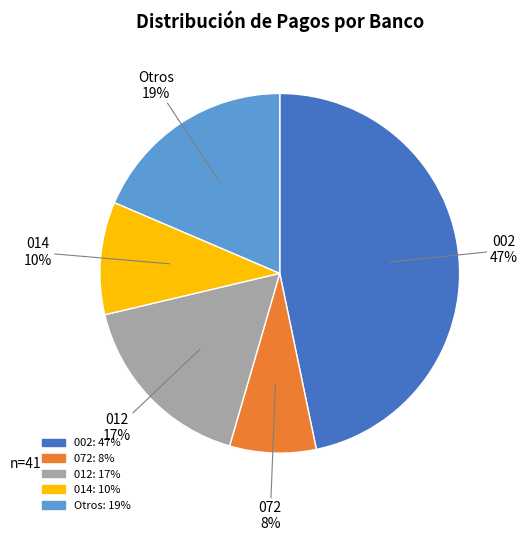

To the nearest percent, what is the difference between the largest and smallest slice percentages?

39%